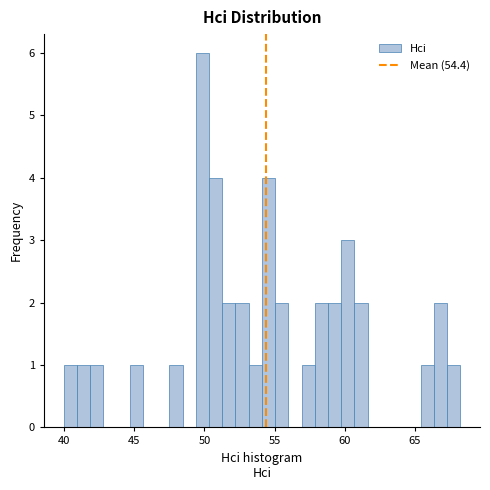

Read against the x-axis, roughly where is the centre of the tallest bar?

50.0